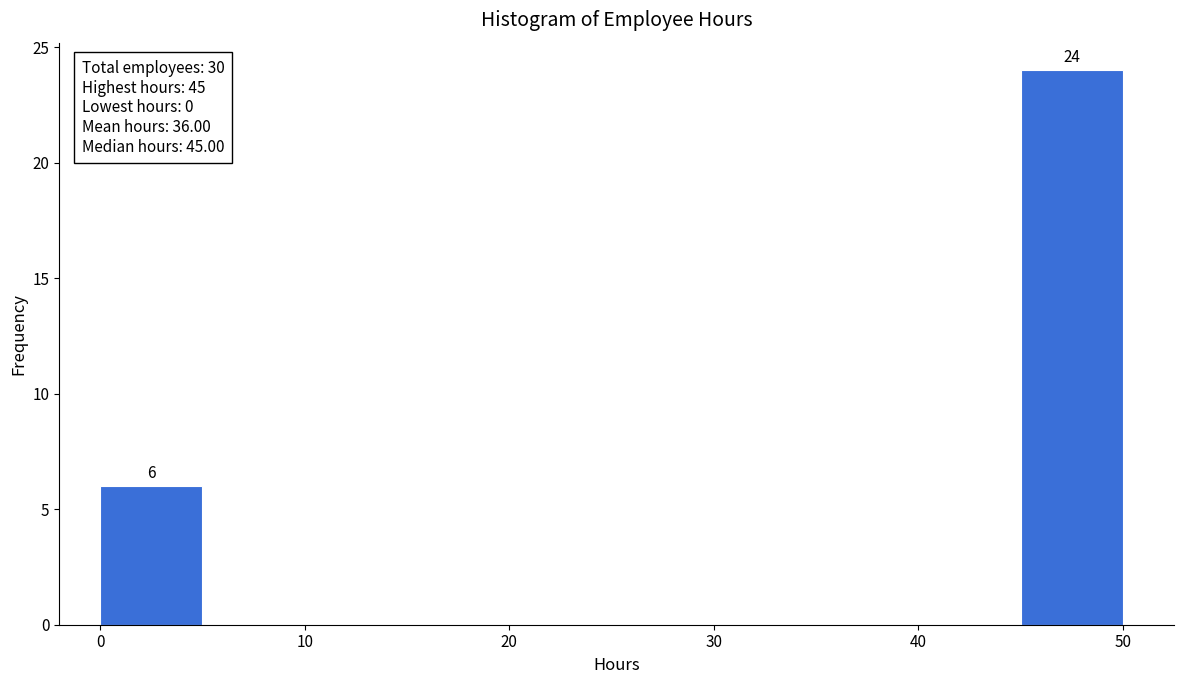

Which range on the x-axis has the tallest bar?

45 to 50